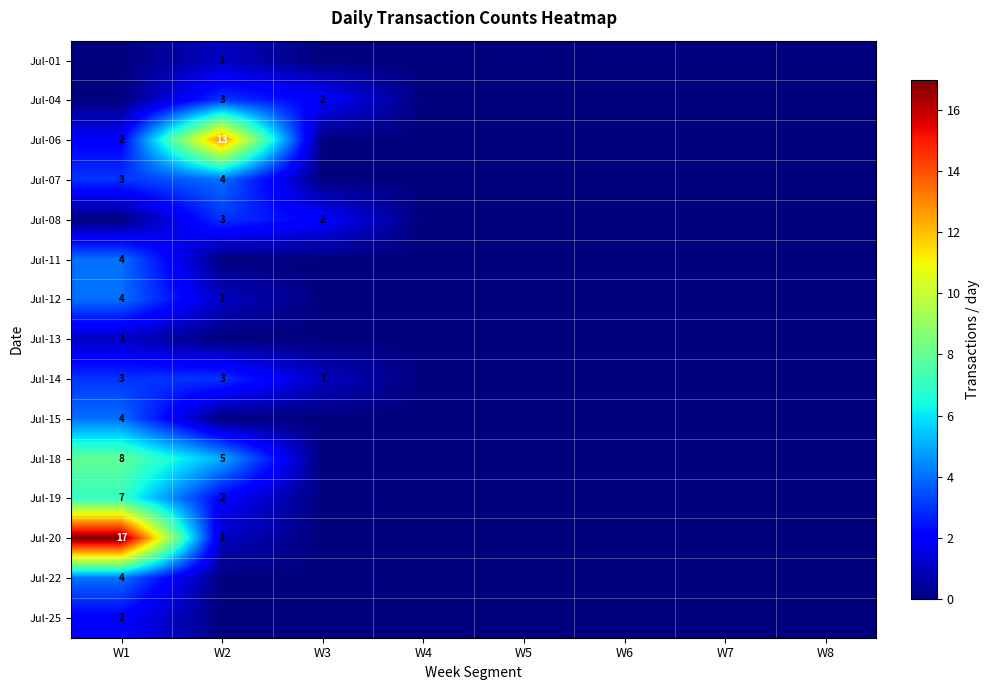

Is it true that Jul-14 equals 1 at W2?

False